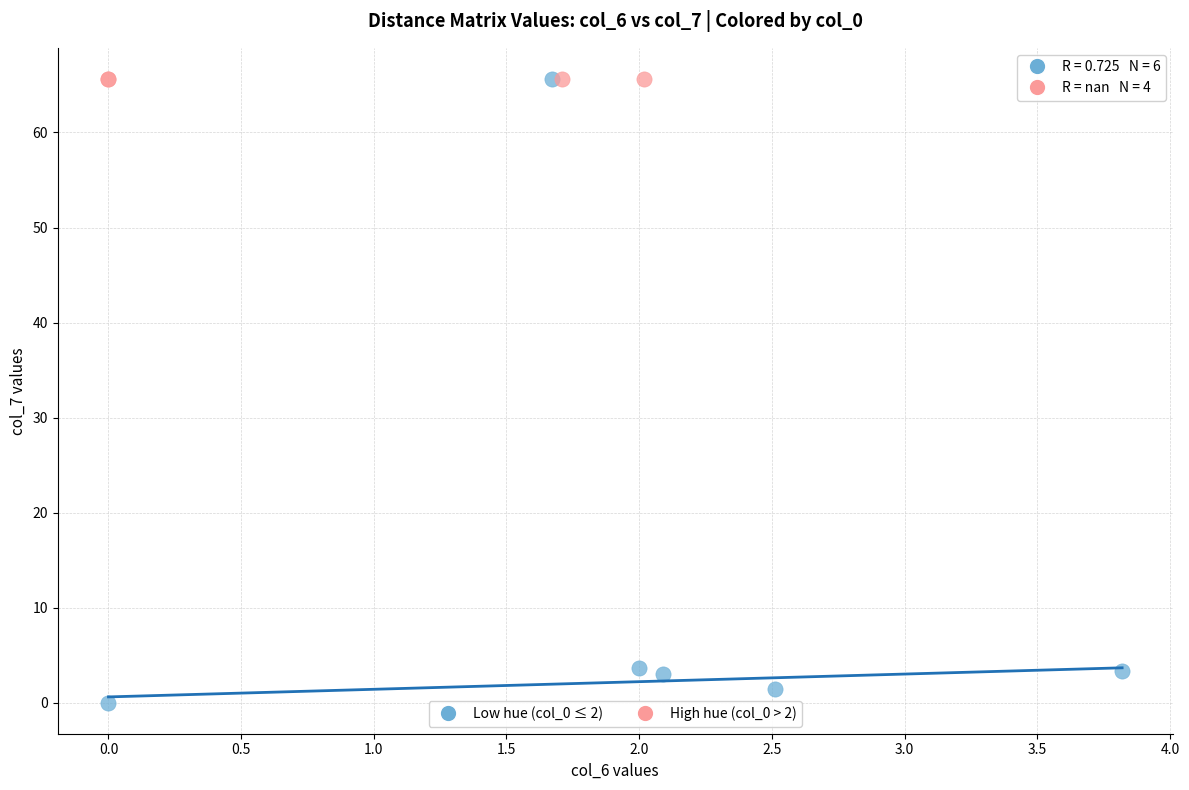

Which series reaches the minimum Y coordinate?

Low hue (col_0 ≤ 2)